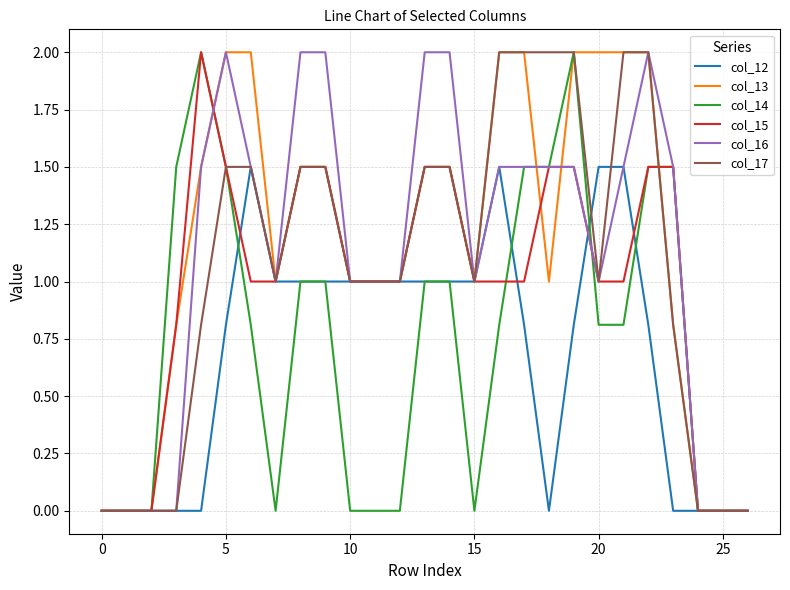

Reading right to left, what are all the values shown in this chart?

col_12: 0.0	0.0	0.0	0.0	0.8	1.5	1.5	0.8	0.0	0.8	1.5	1.0	1.0	1.0	1.0	1.0	1.0	1.0	1.0	1.0	1.5	0.8	0.0	0.0	0.0	0.0	0.0
col_13: 0.0	0.0	0.0	0.8	2.0	2.0	2.0	2.0	1.0	2.0	2.0	1.0	1.5	1.5	1.0	1.0	1.0	1.5	1.5	1.0	2.0	2.0	1.5	0.8	0.0	0.0	0.0
col_14: 0.0	0.0	0.0	1.5	1.5	0.8	0.8	2.0	1.5	1.5	0.8	0.0	1.0	1.0	0.0	0.0	0.0	1.0	1.0	0.0	0.8	1.5	2.0	1.5	0.0	0.0	0.0
col_15: 0.0	0.0	0.0	1.5	1.5	1.0	1.0	1.5	1.5	1.0	1.0	1.0	1.5	1.5	1.0	1.0	1.0	1.5	1.5	1.0	1.0	1.5	2.0	0.8	0.0	0.0	0.0
col_16: 0.0	0.0	0.0	1.5	2.0	1.5	1.0	1.5	1.5	1.5	1.5	1.0	2.0	2.0	1.0	1.0	1.0	2.0	2.0	1.0	1.5	2.0	1.5	0.0	0.0	0.0	0.0
col_17: 0.0	0.0	0.0	0.8	2.0	2.0	1.0	2.0	2.0	2.0	2.0	1.0	1.5	1.5	1.0	1.0	1.0	1.5	1.5	1.0	1.5	1.5	0.8	0.0	0.0	0.0	0.0